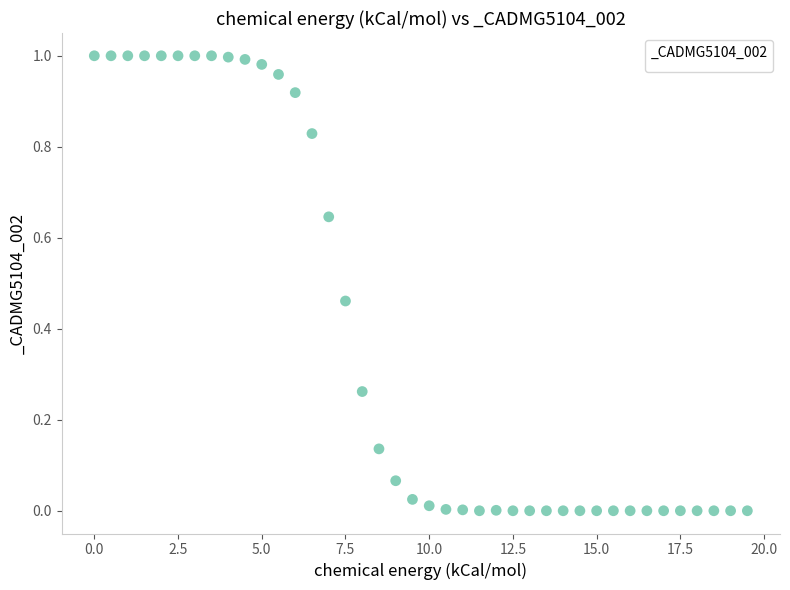

What is the range of X values (max minus min)?

19.5